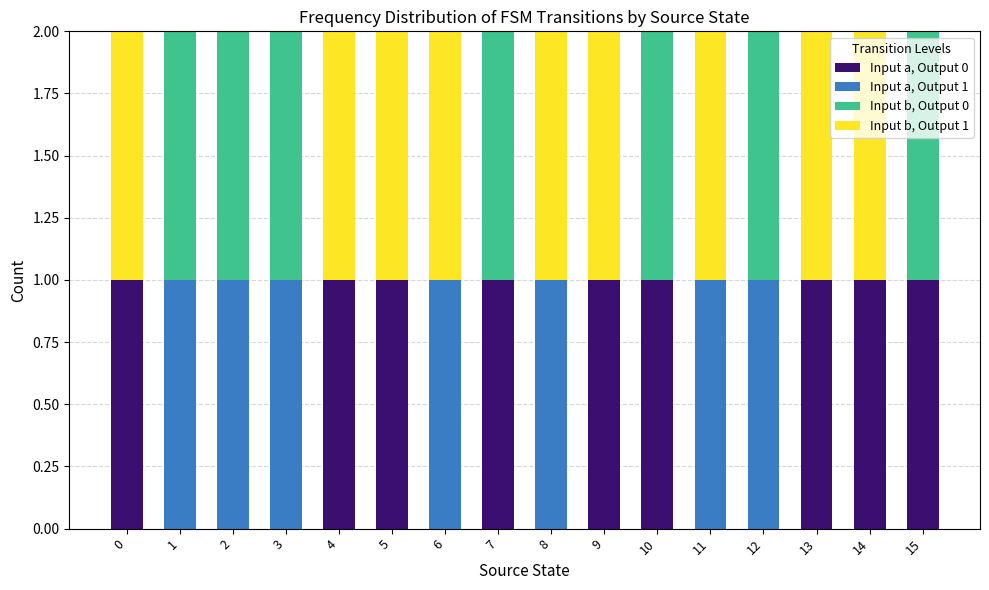

What are all the series names shown in the legend?

Input a, Output 0, Input a, Output 1, Input b, Output 0, Input b, Output 1